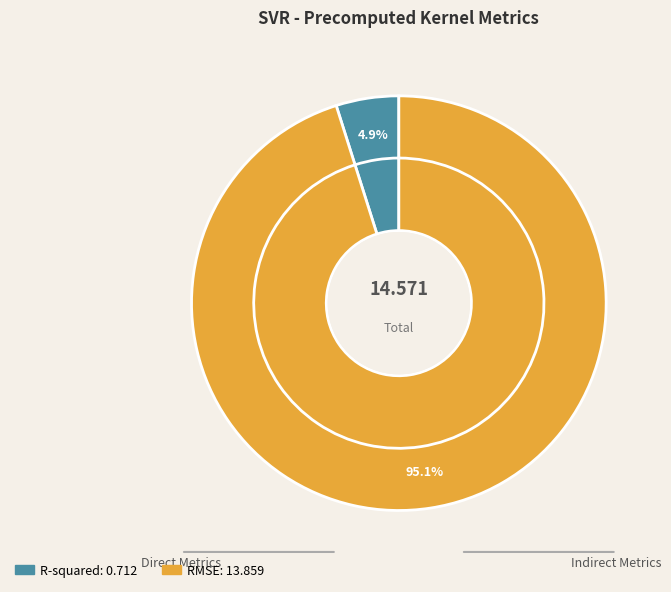

How many slices are in this pie chart?

2